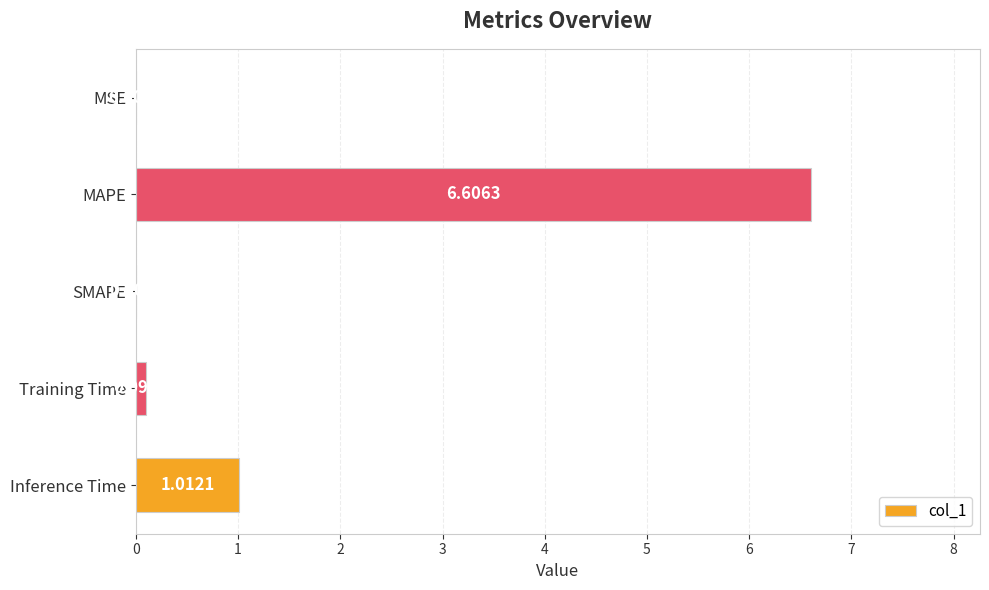

What is the change in value from SMAPE to Training Time?

+0.1